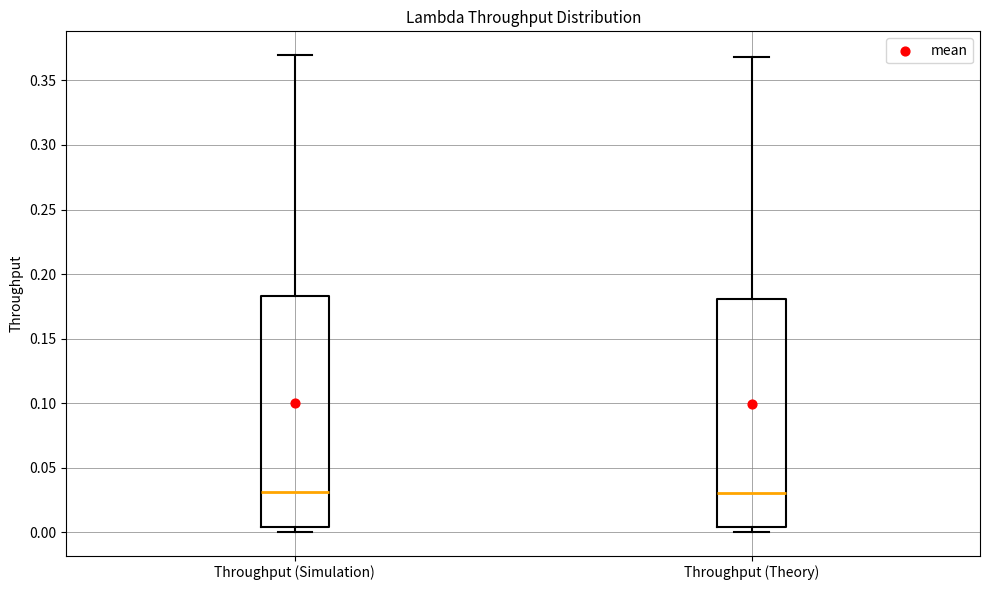

Reading left to right, read every box against the y-axis: the position of its median line, the range the box covers, and the ends of its whiskers. The values are not printed on the chart, so give them approximately, as read against the axis.

Throughput (Simulation): median 0.030, box 0.005 to 0.185, whiskers 0.000 to 0.370
Throughput (Theory): median 0.030, box 0.005 to 0.180, whiskers 0.000 to 0.370